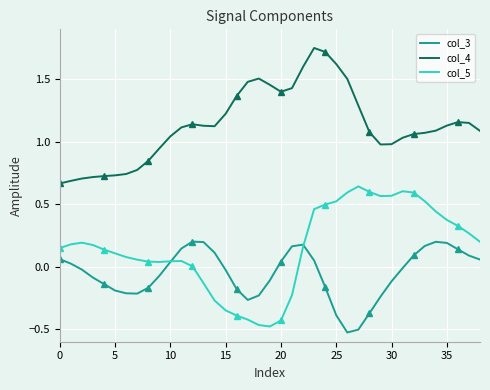

Which category has the lowest value across all series?

26